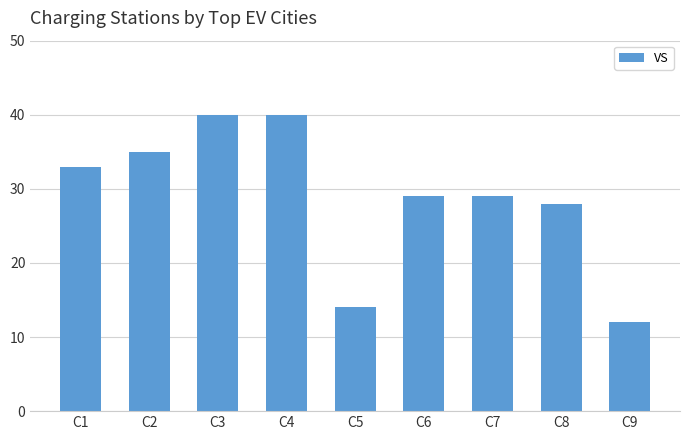

The chart shows a value of 29 at C6. True or false?

True